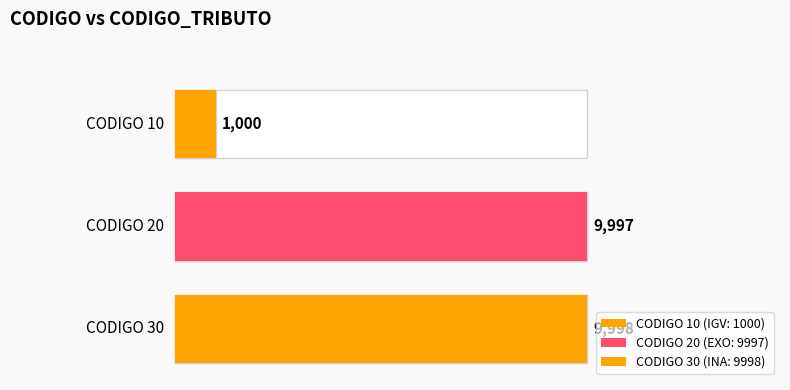

What is the greatest value displayed?

9998